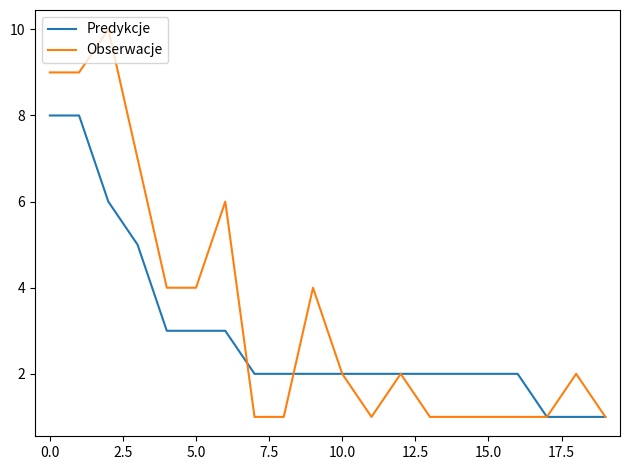

In Obserwacje, how many points are higher than both neighbors (excluding endpoints)?

5